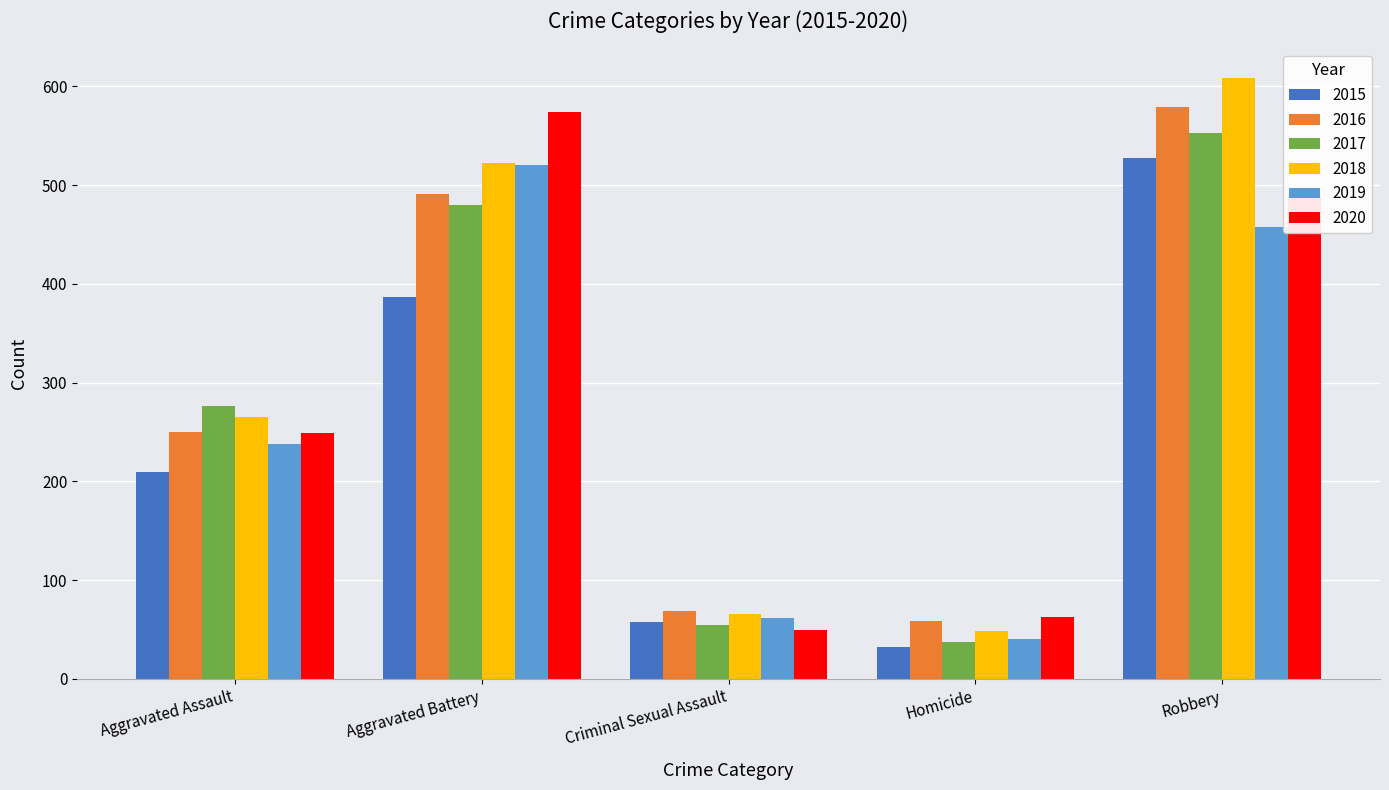

The 2015 series shows 23 at Criminal Sexual Assault. True or false?

False